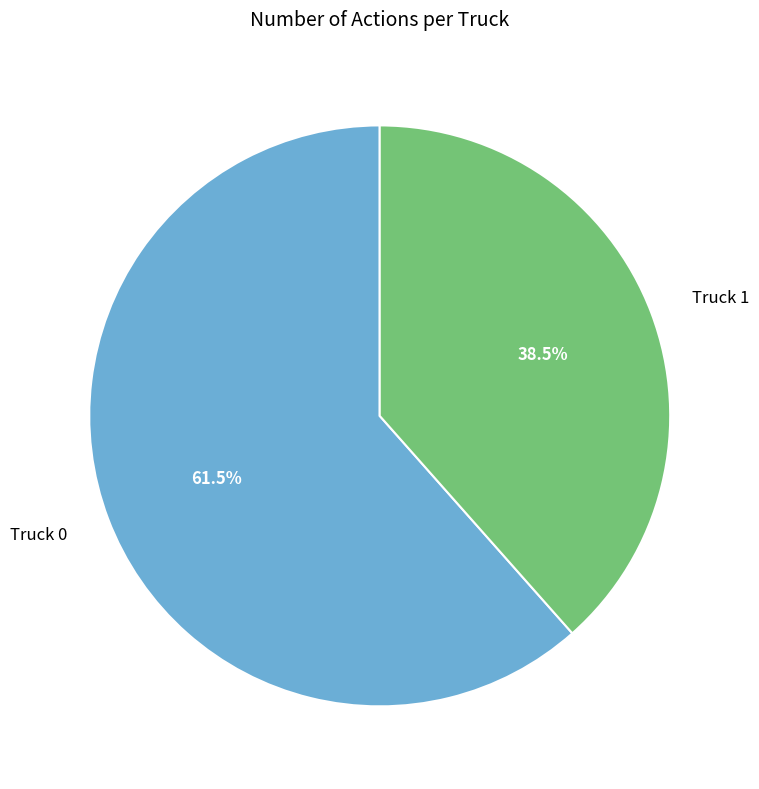

What portion of the pie excludes Truck 1?

61.5%